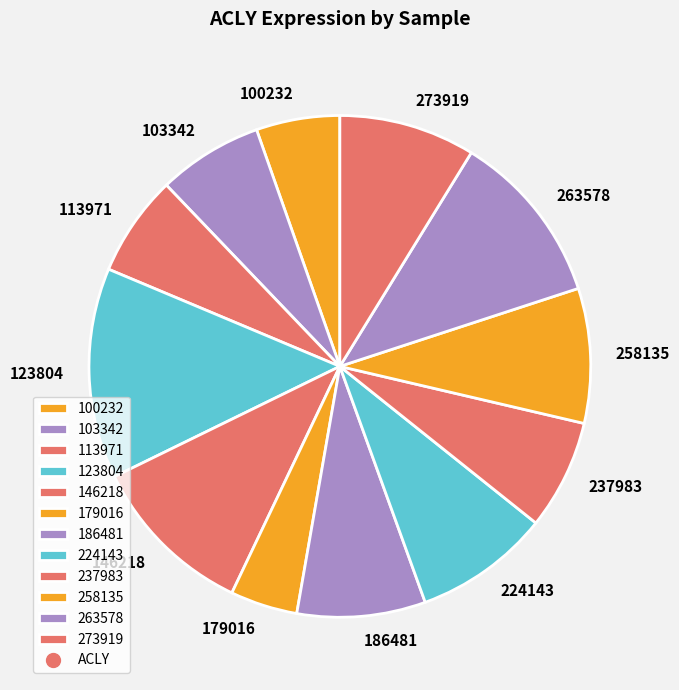

Combined, do 263578 and 179016 account for over 50%?

No